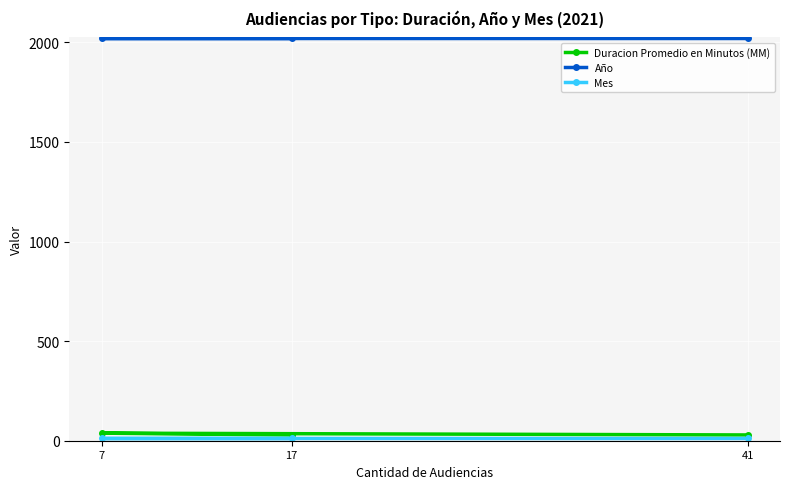

What is the total value across all series at 41?

2062